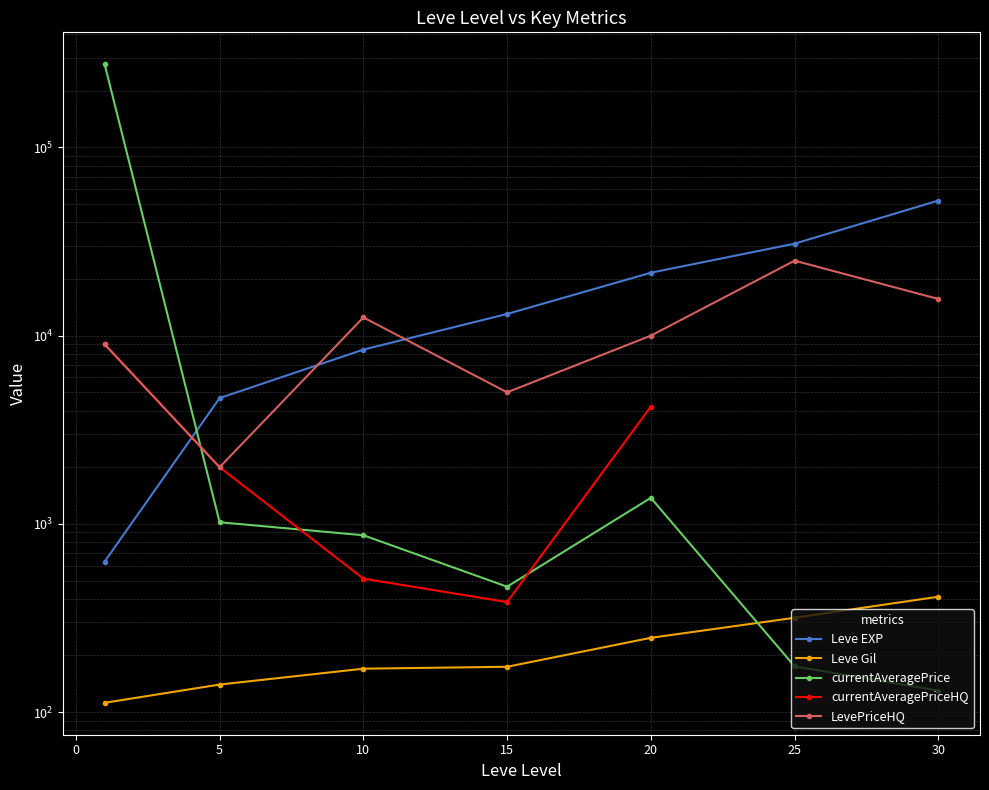

True or false: currentAveragePrice has a value of 107.1 at 15.

False